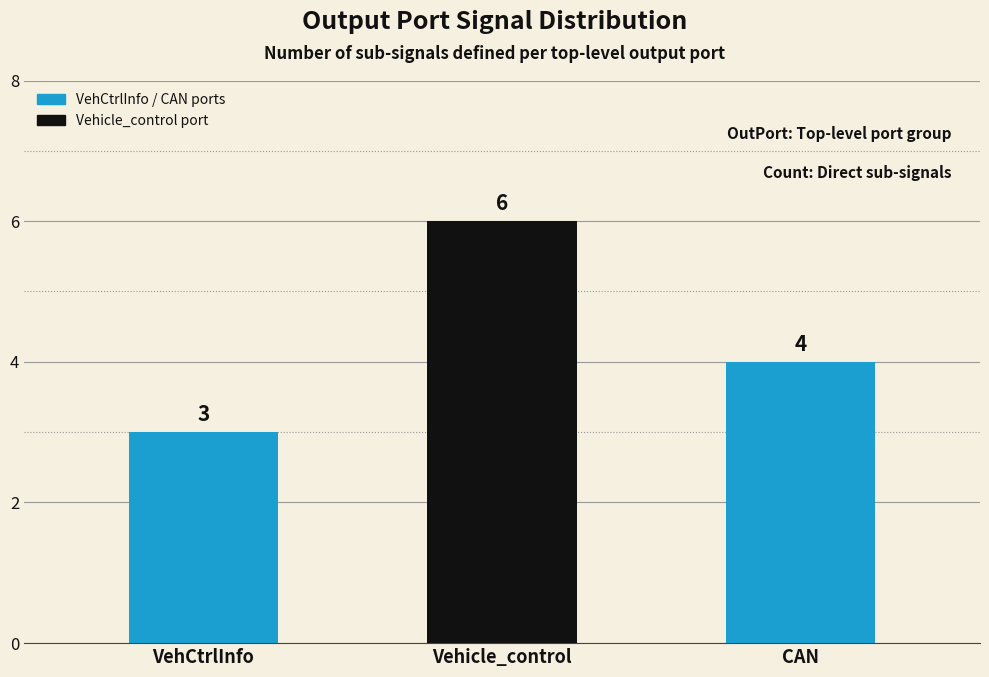

How many data points does each series have?

3